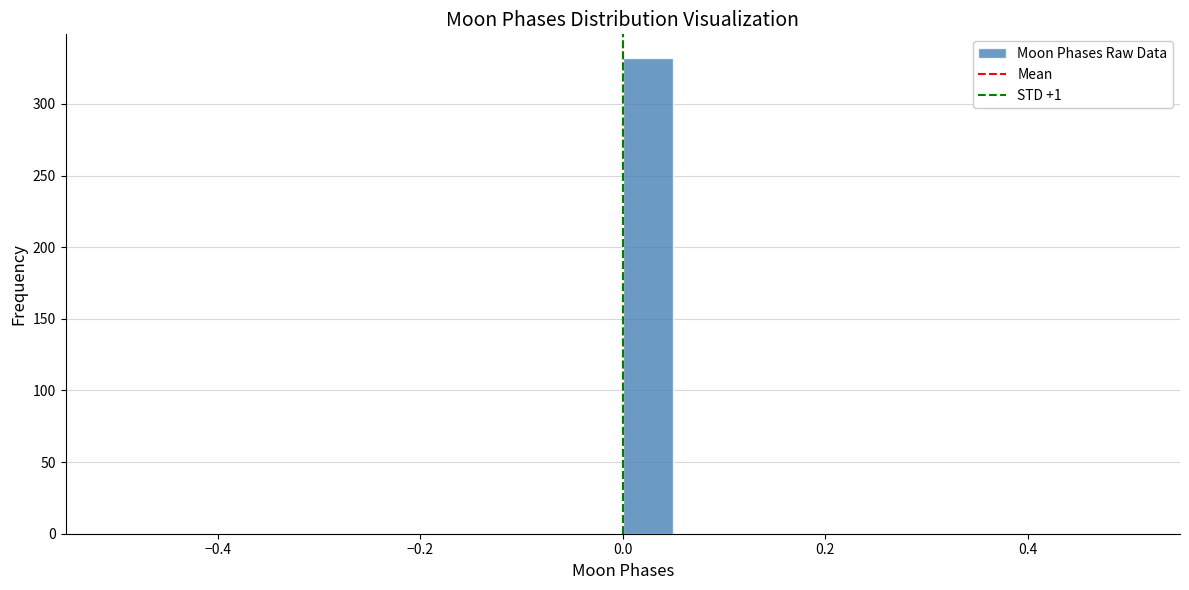

Read against the x-axis, roughly where is the centre of the tallest bar?

0.02